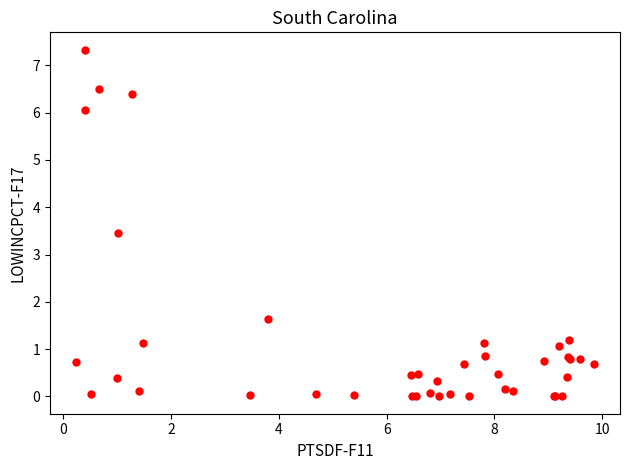

What Y value in the scatter plot is closest to 3?

3.5